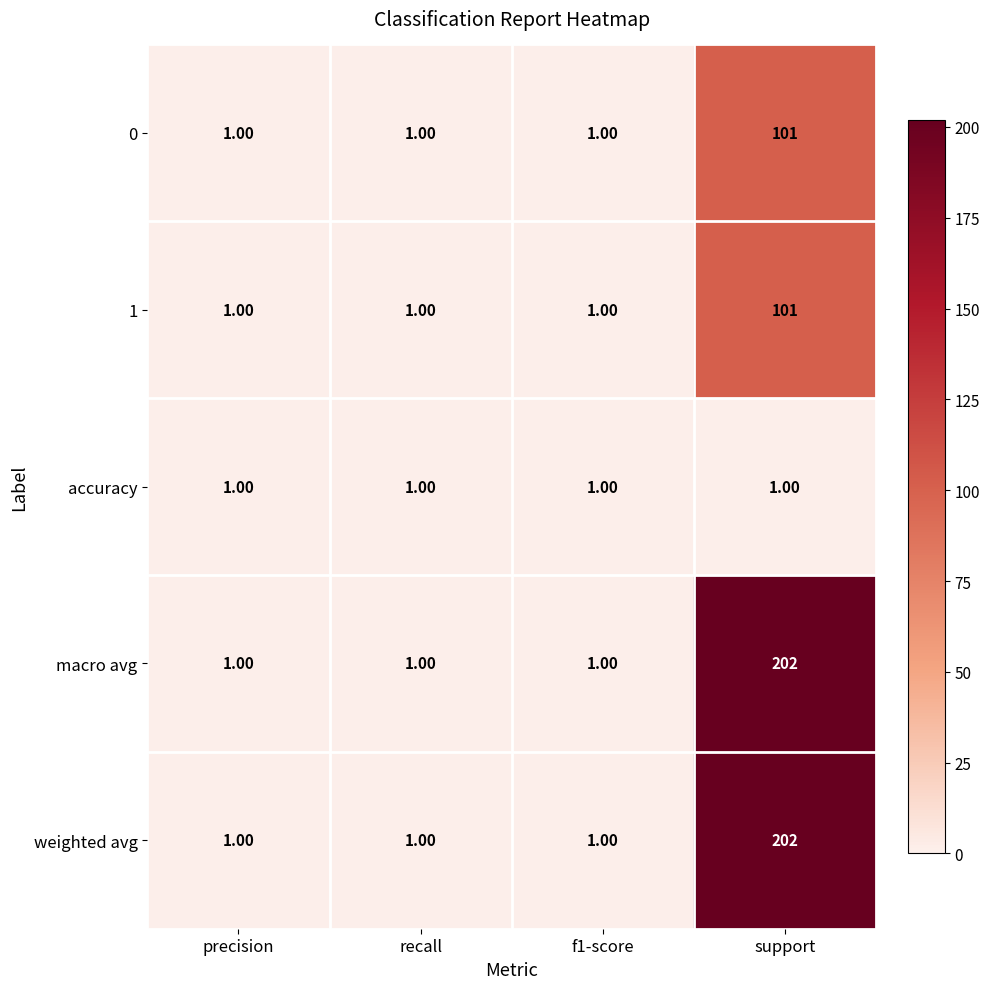

Which label corresponds to the largest value in the chart?

support